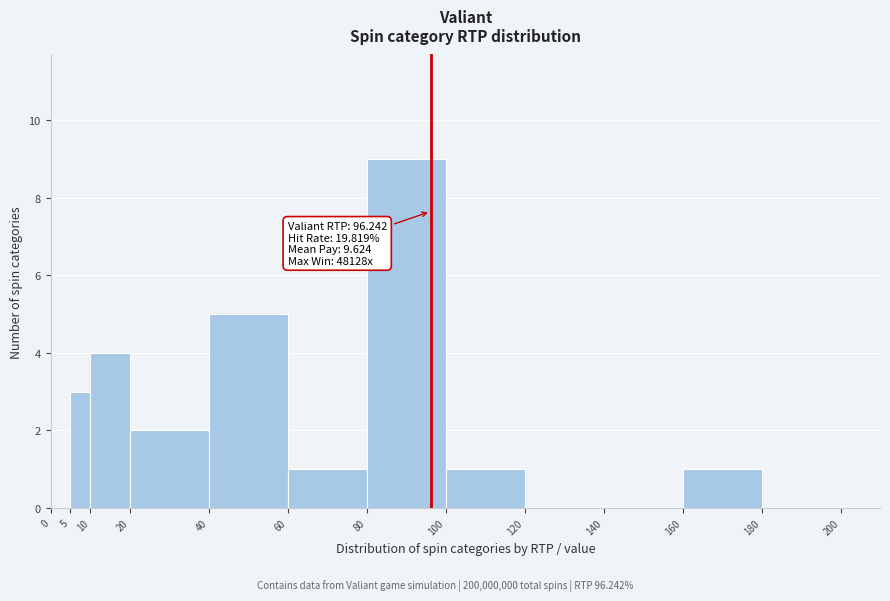

Over which range of the x-axis is the bar tallest?

80 to 100